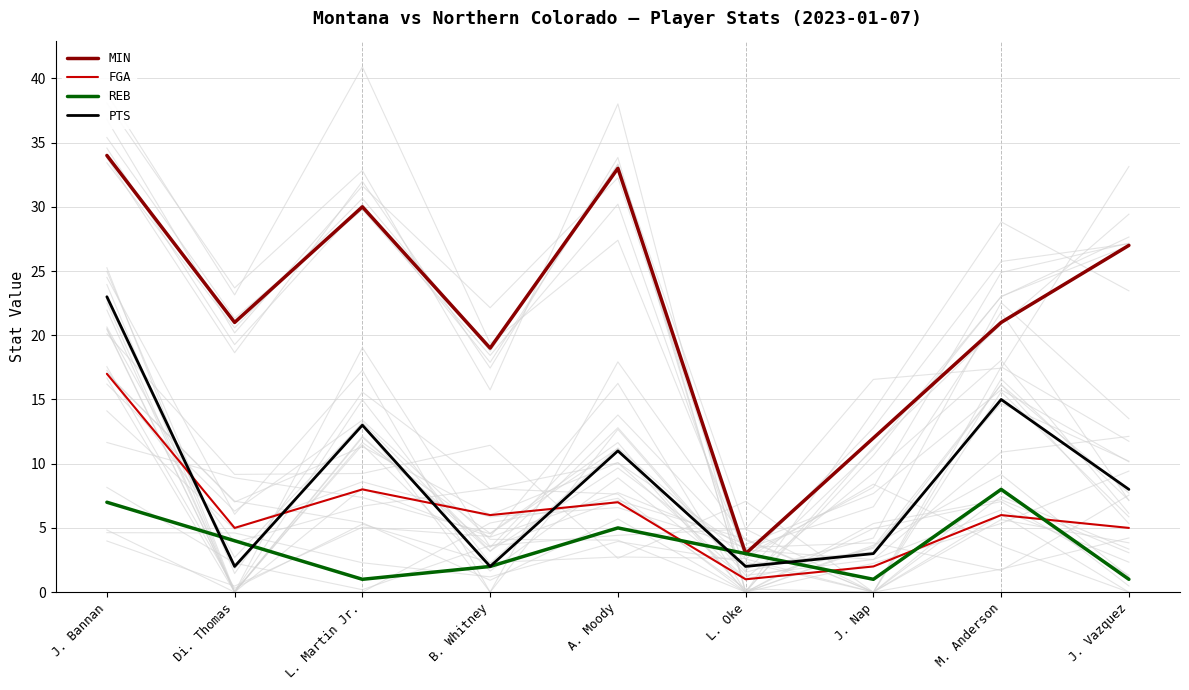

Reading left to right, extract all data points from this chart.

MIN: J. Bannan=34	Di. Thomas=21	L. Martin Jr.=30	B. Whitney=19	A. Moody=33	L. Oke=3	J. Nap=12	M. Anderson=21	J. Vazquez=27
FGA: J. Bannan=17	Di. Thomas=5	L. Martin Jr.=8	B. Whitney=6	A. Moody=7	L. Oke=1	J. Nap=2	M. Anderson=6	J. Vazquez=5
REB: J. Bannan=7	Di. Thomas=4	L. Martin Jr.=1	B. Whitney=2	A. Moody=5	L. Oke=3	J. Nap=1	M. Anderson=8	J. Vazquez=1
PTS: J. Bannan=23	Di. Thomas=2	L. Martin Jr.=13	B. Whitney=2	A. Moody=11	L. Oke=2	J. Nap=3	M. Anderson=15	J. Vazquez=8